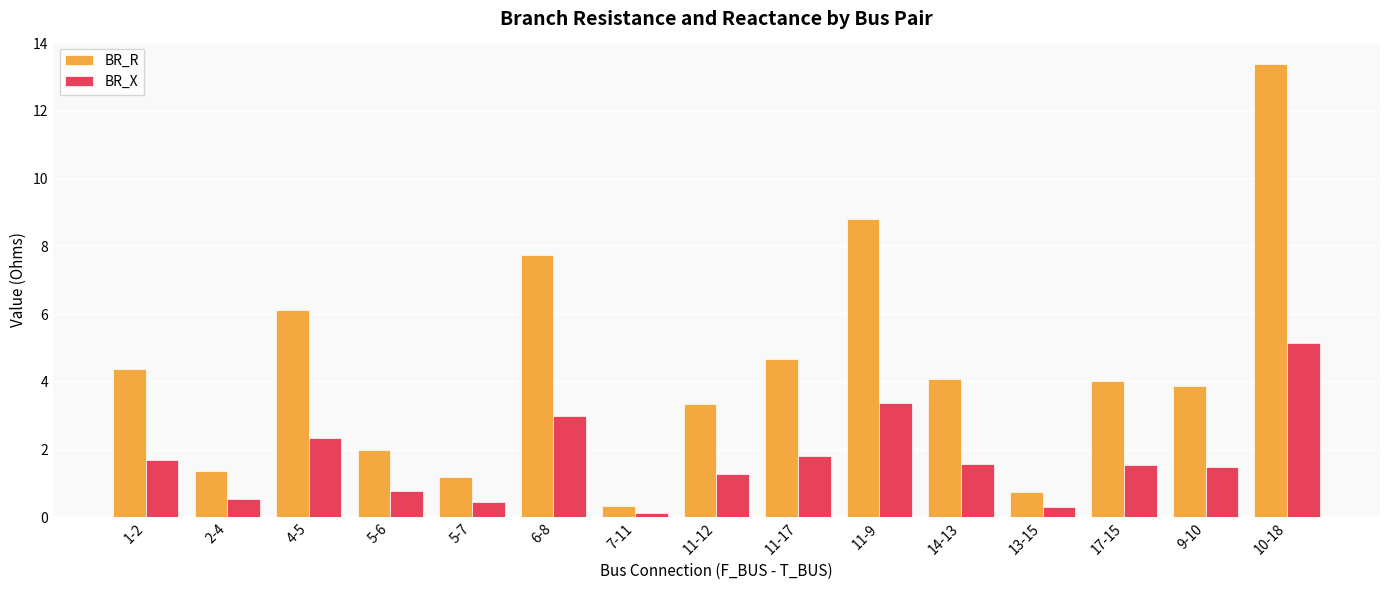

What is the difference between the second highest and second lowest values in the BR_X series?

3.1